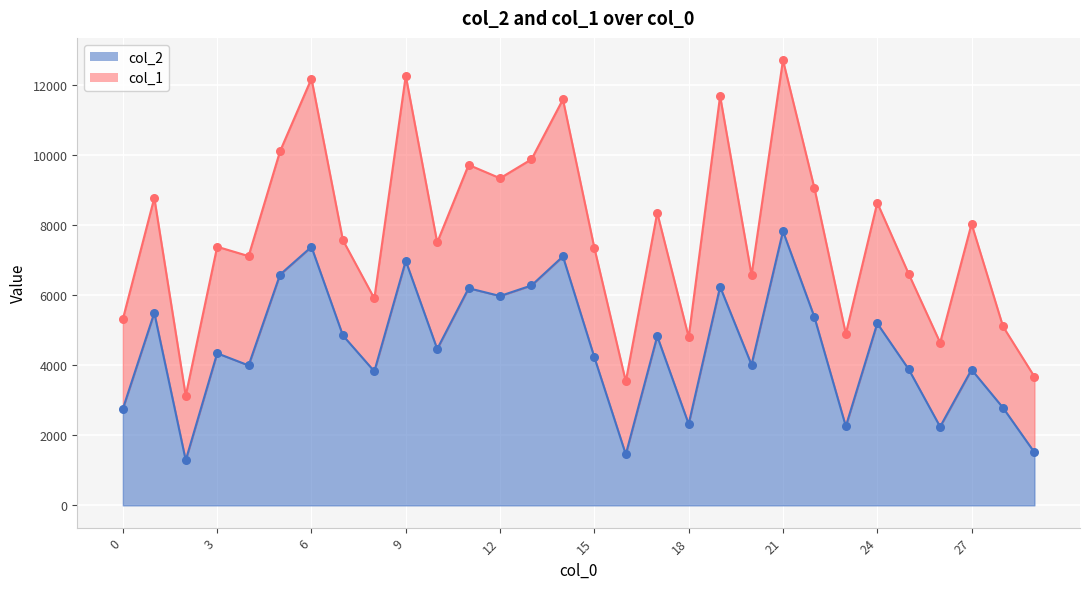

Between 21 and 16, which is larger?

21